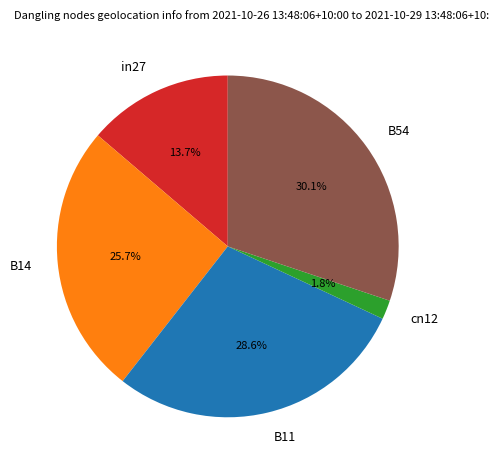

Does B14 represent more than half of the total?

No